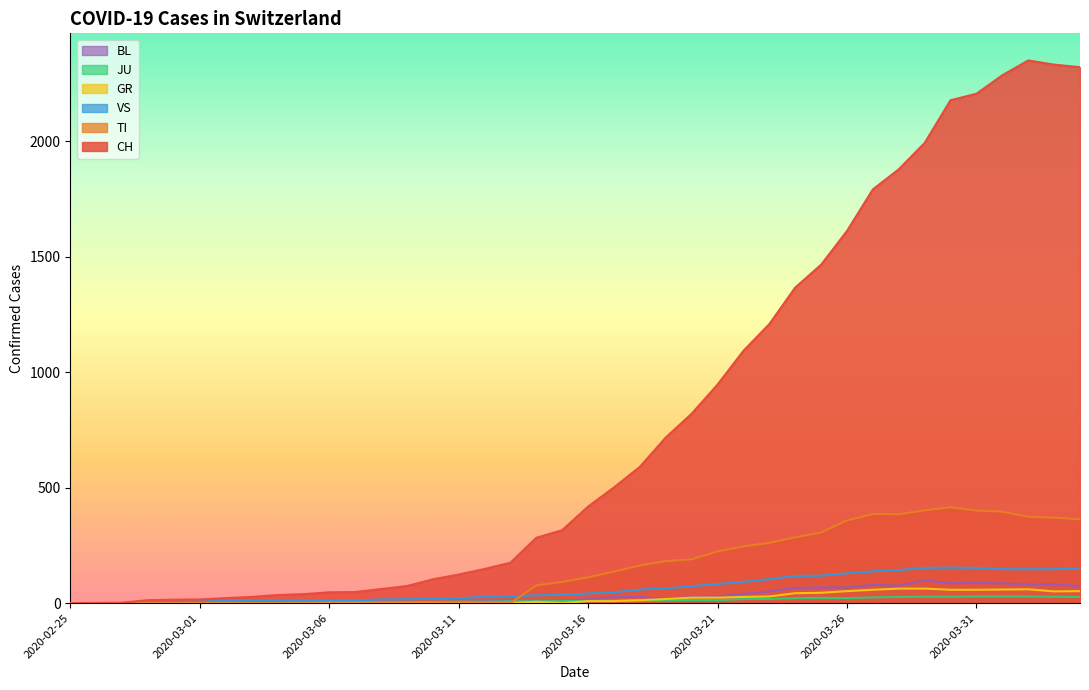

Between 2020-03-08 and 2020-03-14, which series saw the biggest shift?

CH